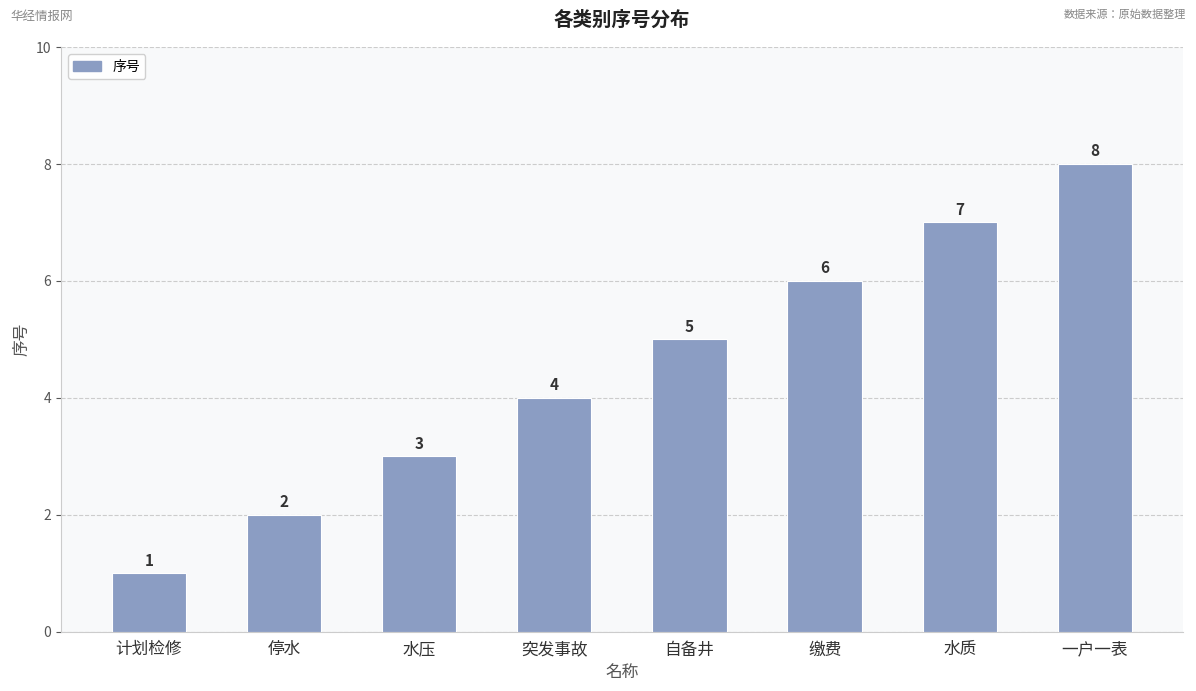

At which label is the value closest to 4?

突发事故